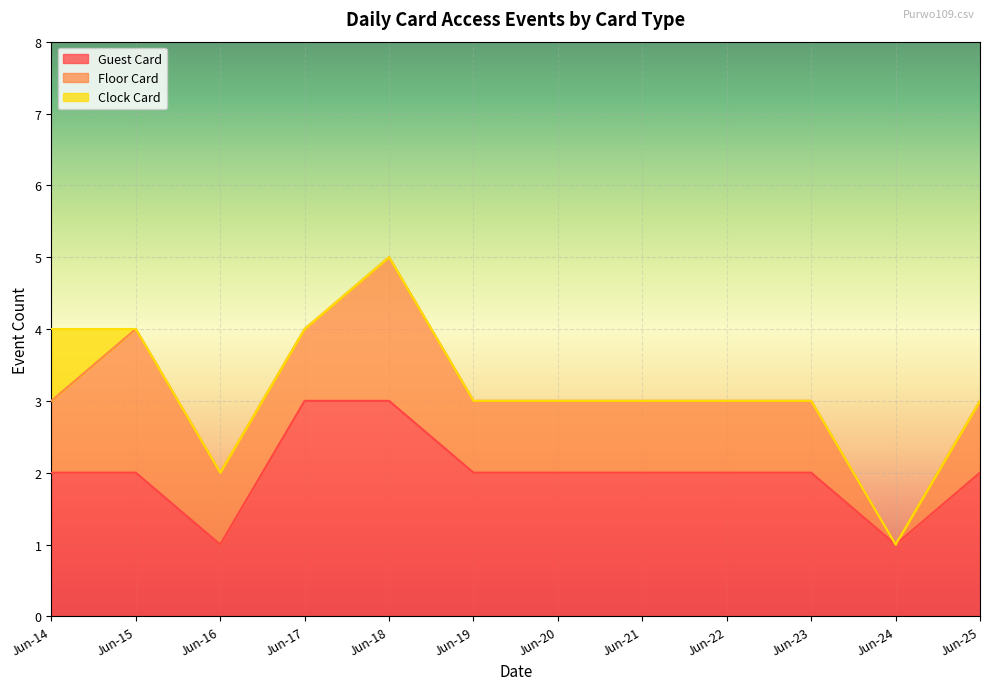

List the series in order of their peak value, highest first.

Guest Card, Floor Card, Clock Card